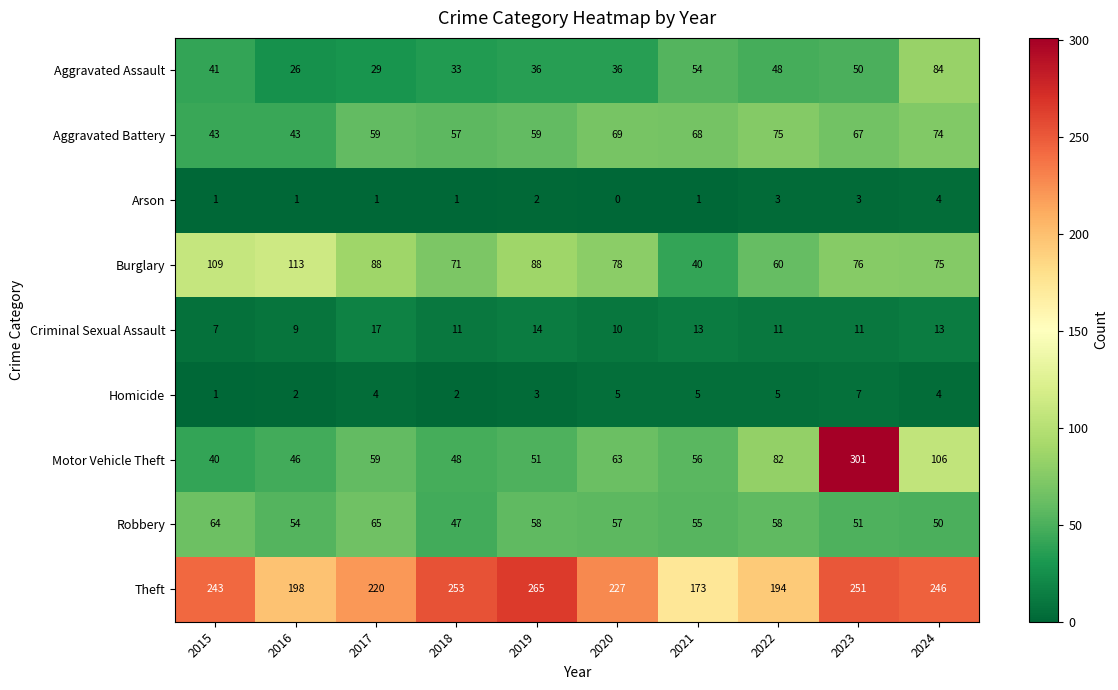

True or false: Criminal Sexual Assault has a value of 6 at 2024.

False